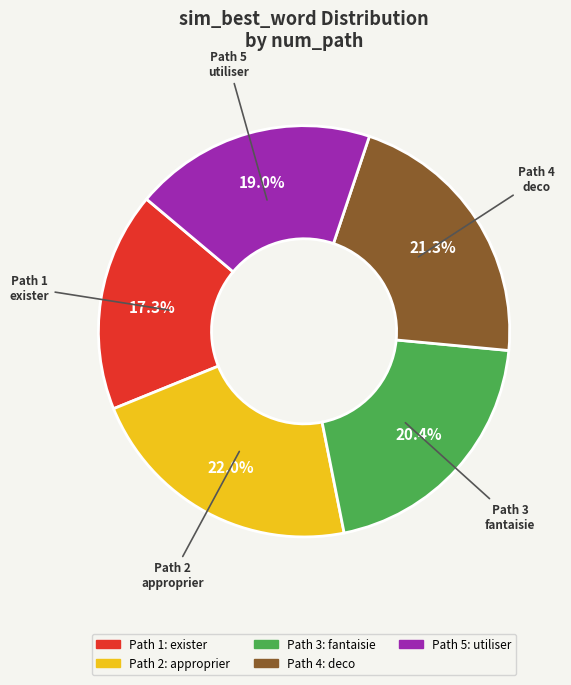

Does any single category account for the majority?

No